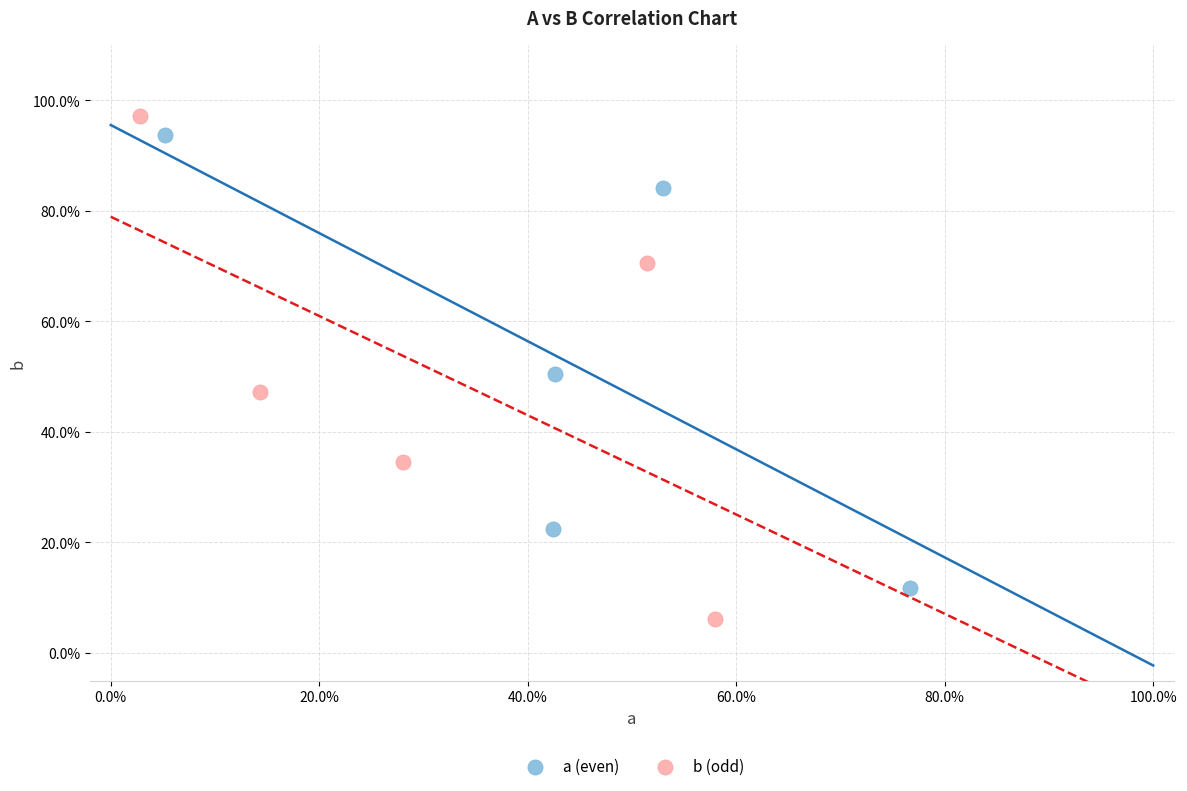

Which series has the largest Y range (max minus min)?

b (odd)